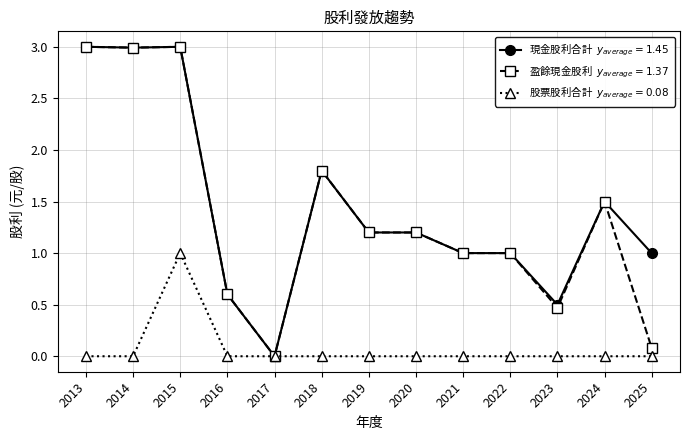

What is the greatest value displayed?

3.0